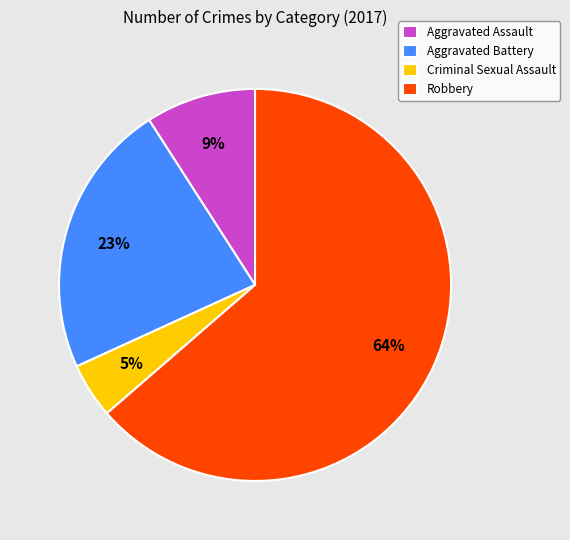

Combined, do Criminal Sexual Assault and Robbery account for over 50%?

Yes